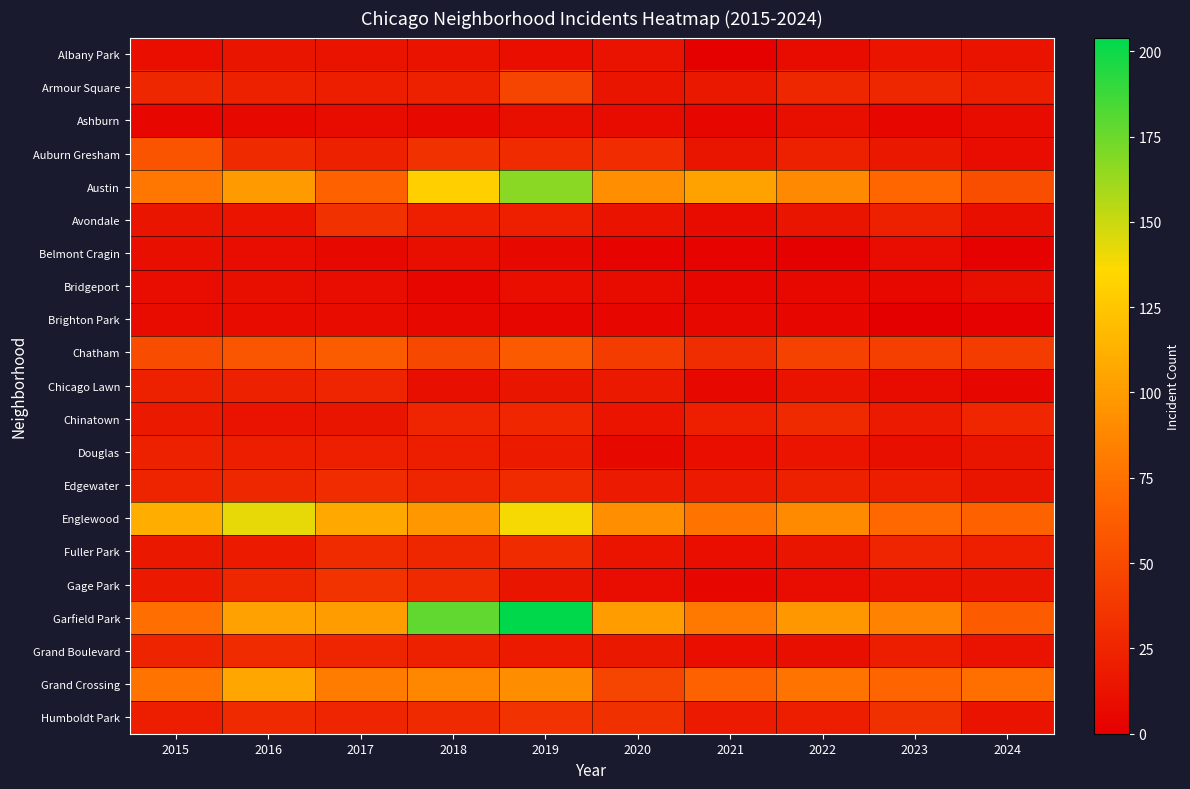

At which category is the sum across all series the highest?

2019